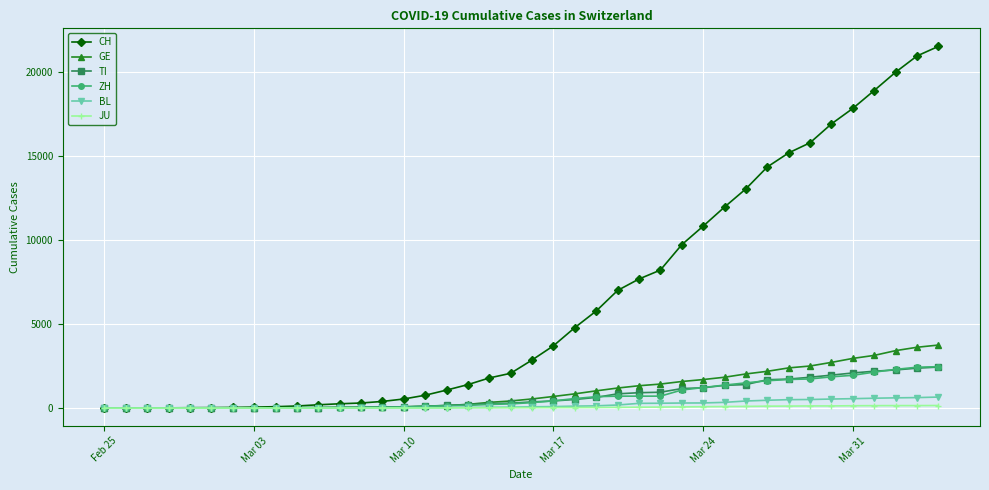

What are all the series names shown in the legend?

CH, GE, TI, ZH, BL, JU